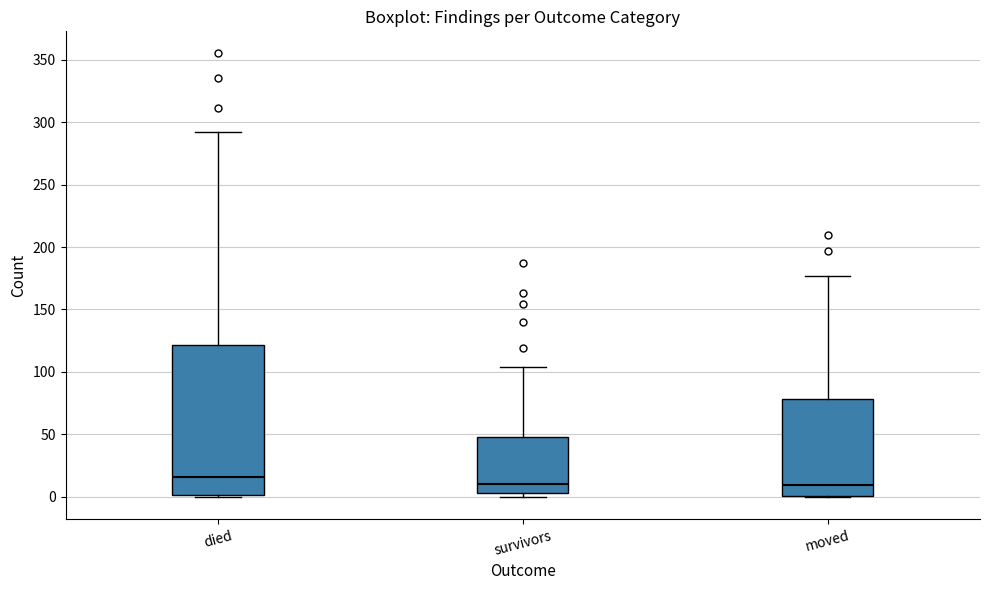

Which box has the highest median line?

died